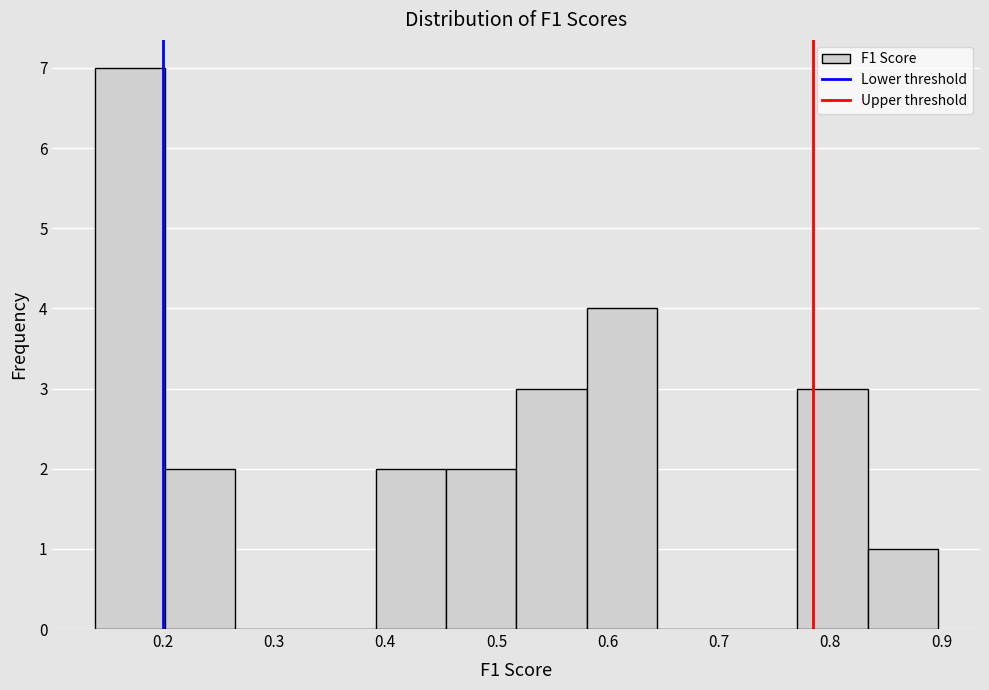

Over which range of the x-axis is the bar tallest?

0.14 to 0.20